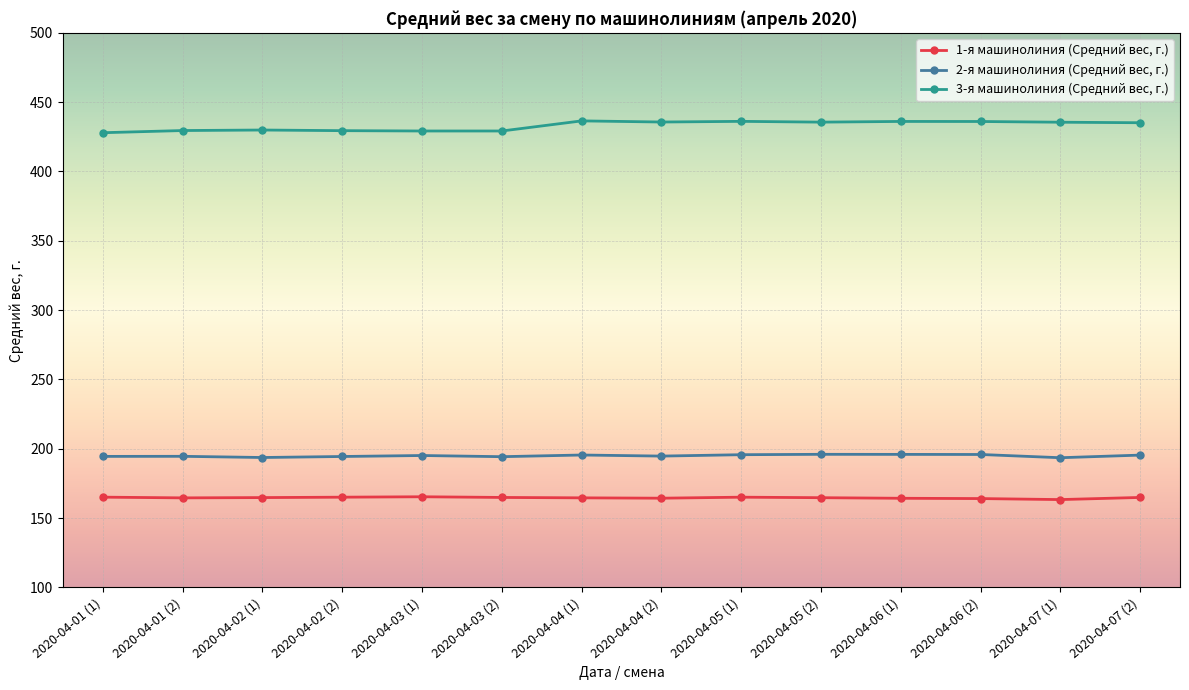

Which series has the largest total across all categories?

3-я машинолиния (Средний вес, г.)